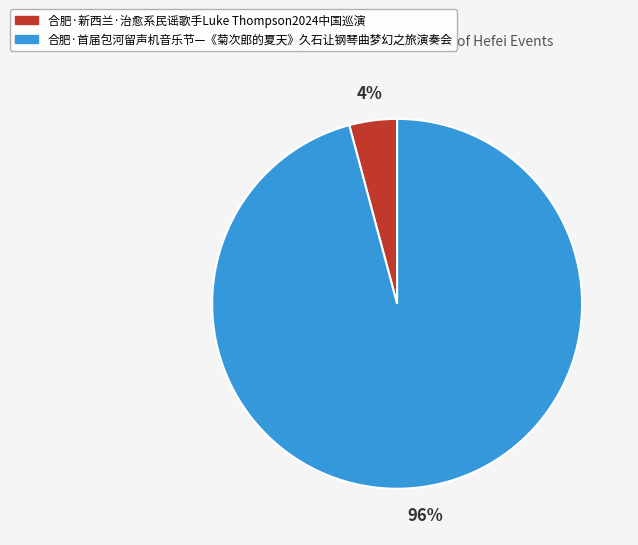

How many segments does this pie chart have?

2